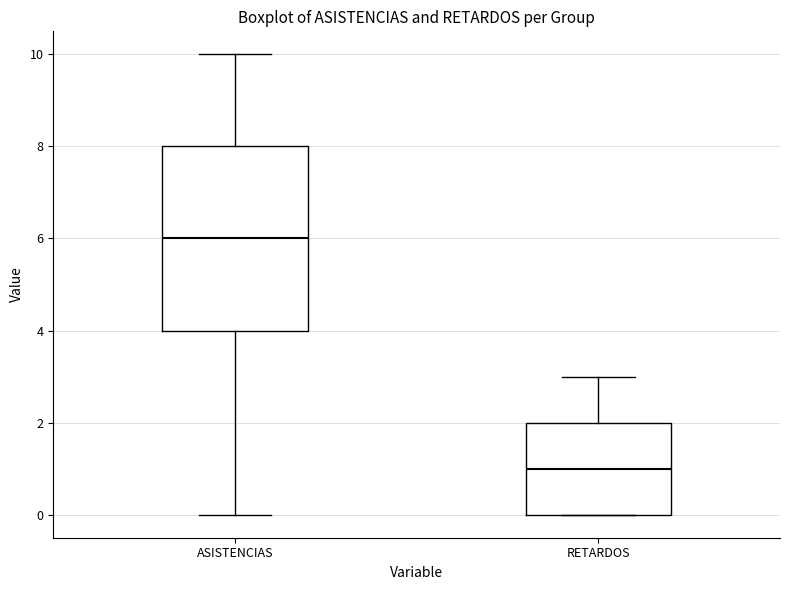

Reading left to right, transcribe this box plot: for each box, give where its median line is, the range the box spans, and where its two whiskers end, as read against the y-axis. The values are not printed on the chart, so give them approximately, as read against the axis.

ASISTENCIAS: median 6, box 4 to 8, whiskers 0 to 10
RETARDOS: median 1, box 0 to 2, whiskers 0 to 3